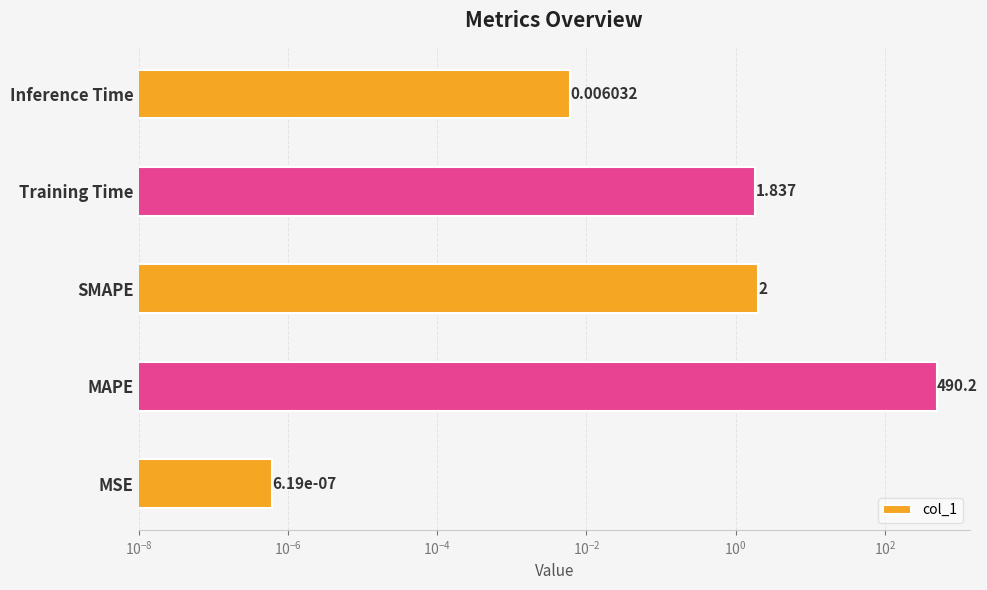

Which has a higher value, SMAPE or MSE?

SMAPE